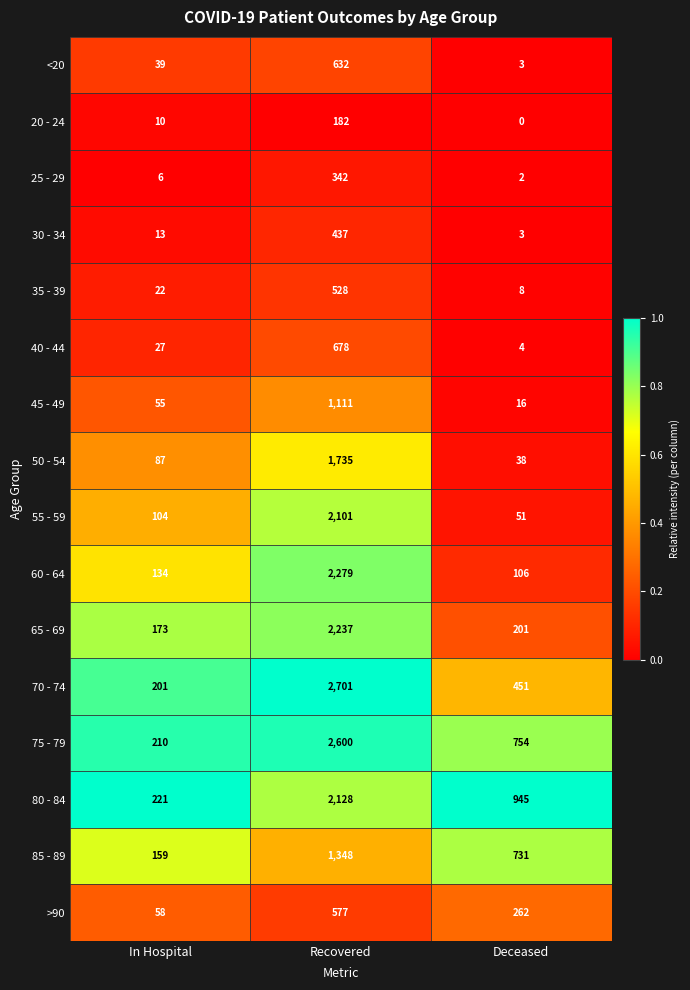

Which label corresponds to the smallest value in the chart?

Deceased